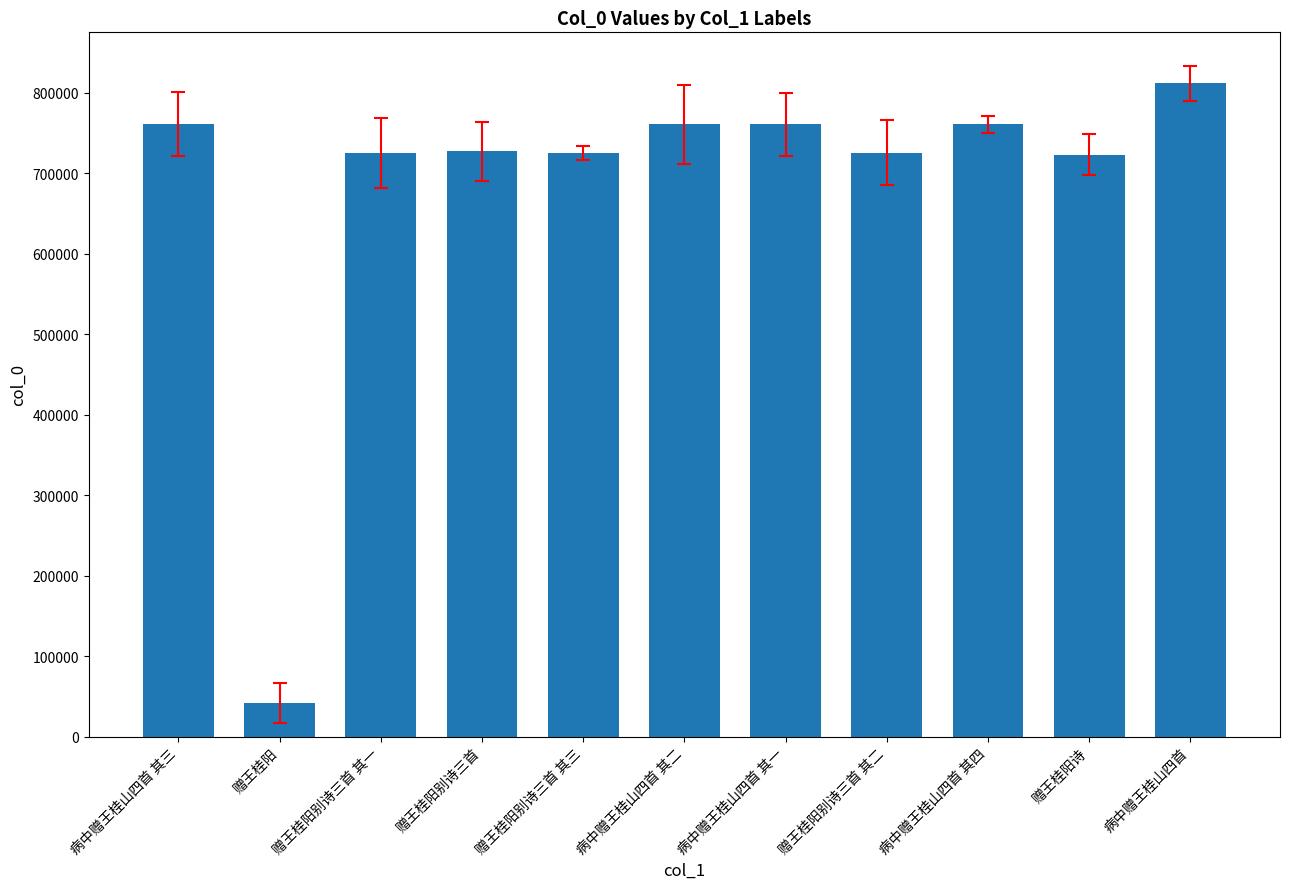

Approximately how many times larger is the value at 赠王桂阳别诗三首 compared to 病中赠王桂山四首 其二?

1.0